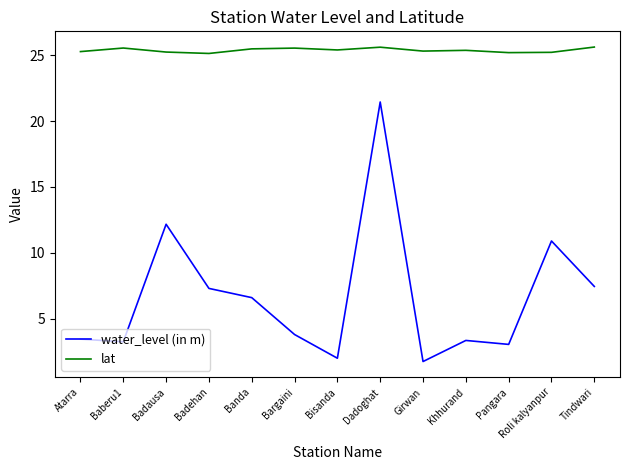

What is the difference between the maximum and minimum values in the lat series?

0.5